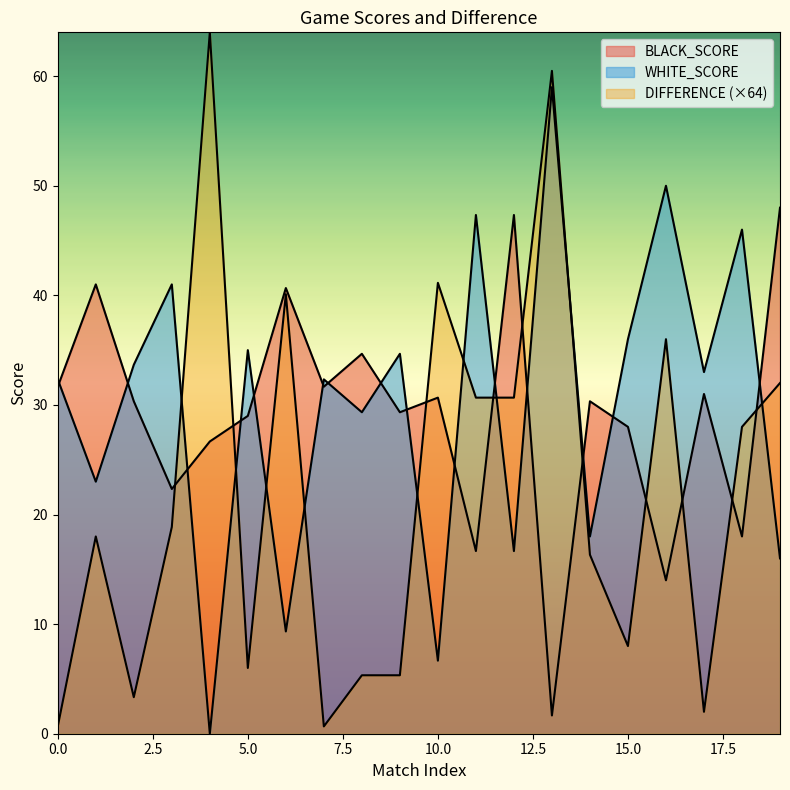

True or false: WHITE_SCORE has more than 1 points higher than both neighbors.

True